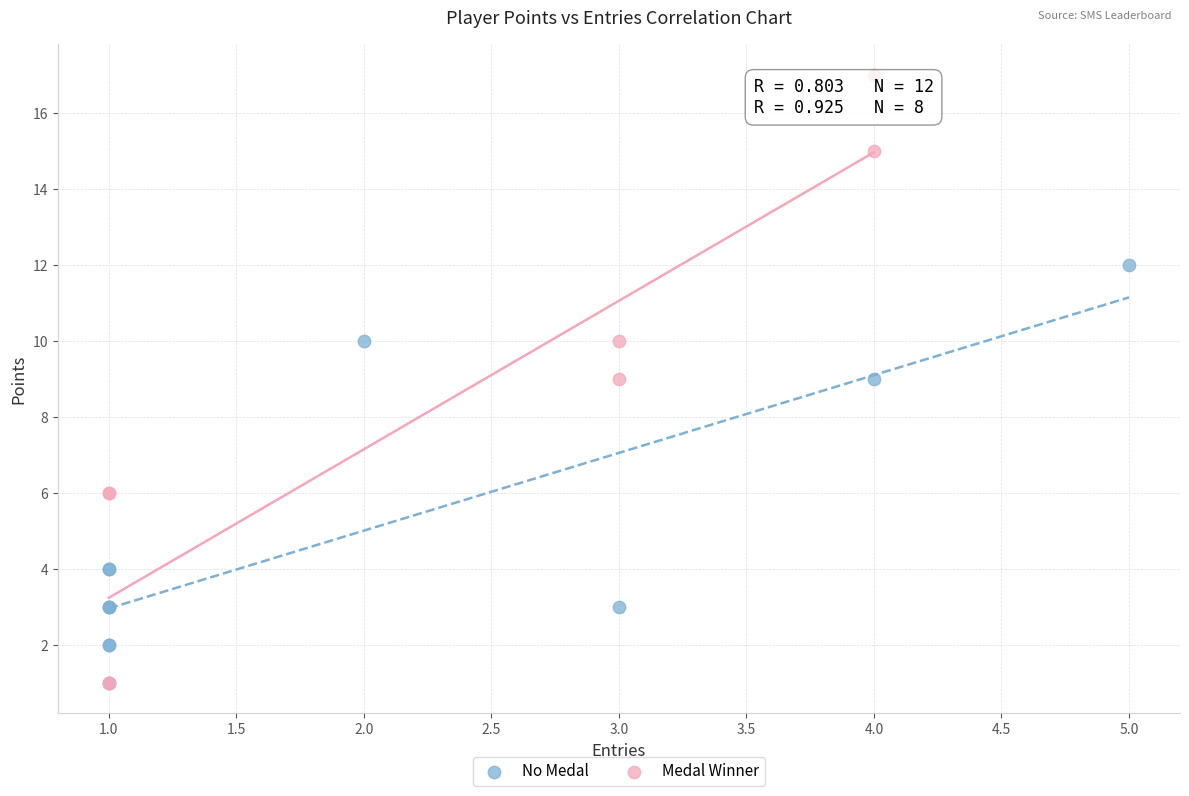

Which series contains the highest Y value?

Medal Winner